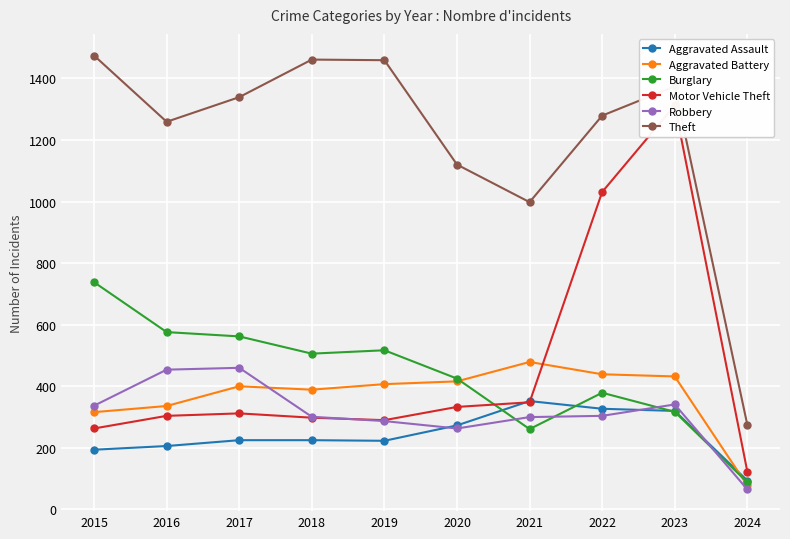

What is the sum of all Robbery values?

3112